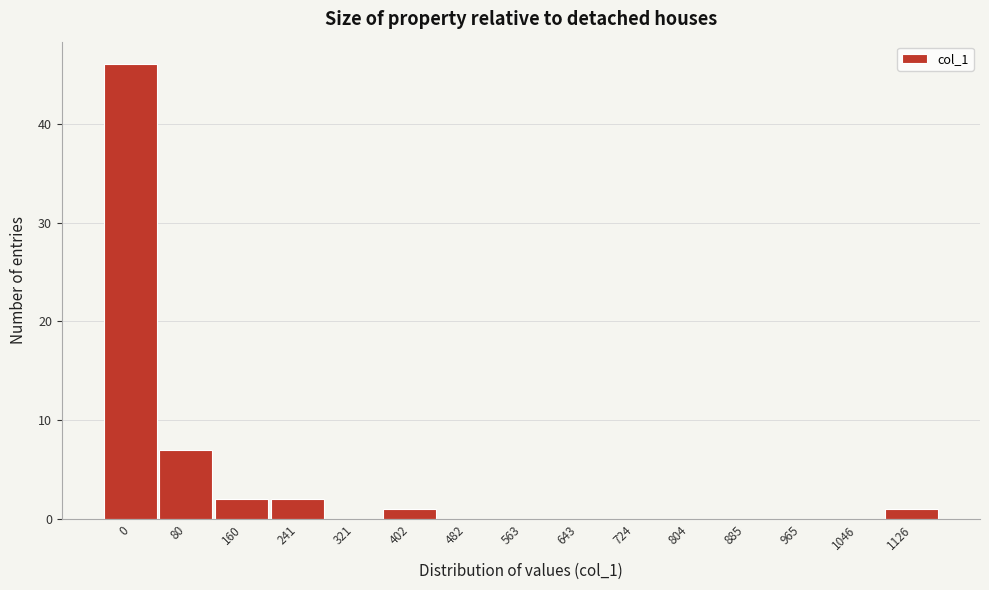

Reading left to right, transcribe all the data shown in this chart.

0=46	80=7	160=2	241=2	321=0	402=1	482=0	563=0	643=0	724=0	804=0	885=0	965=0	1046=0	1126=1